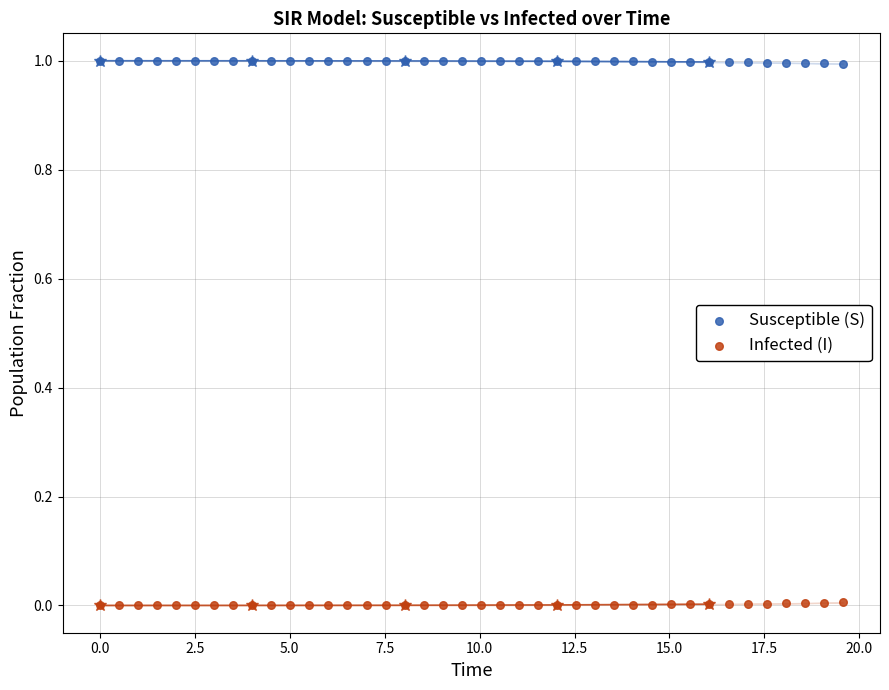

What are all the series names shown in the legend?

Susceptible (S), Infected (I)